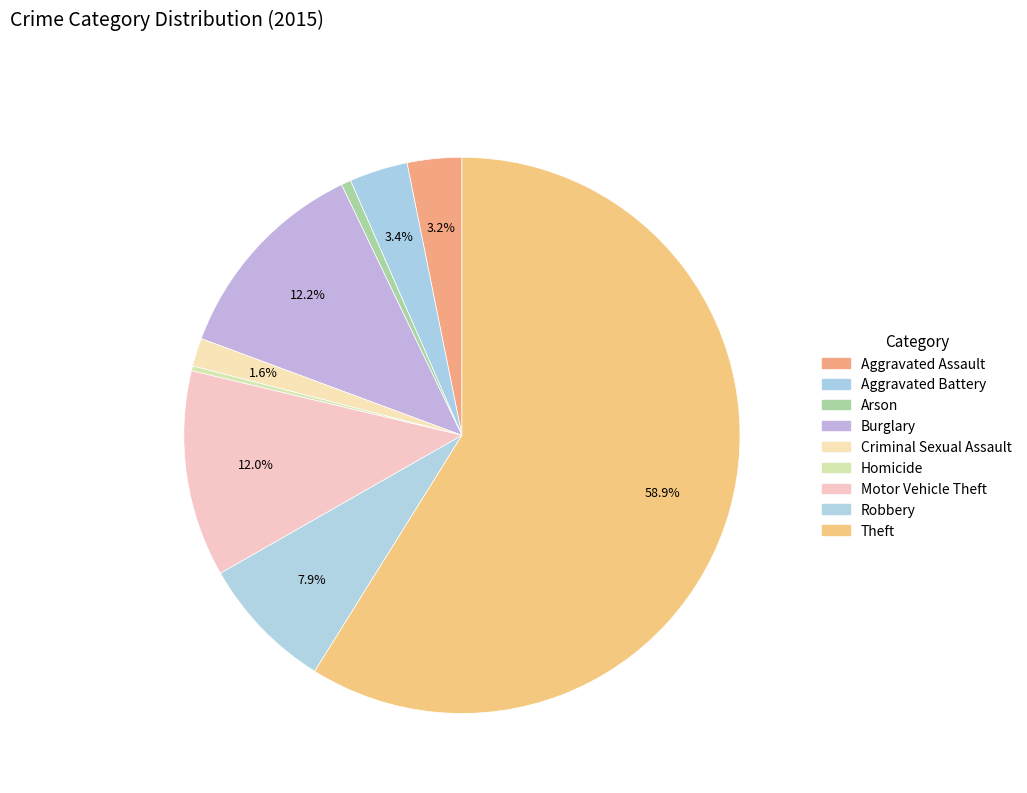

How many segments does this pie chart have?

9